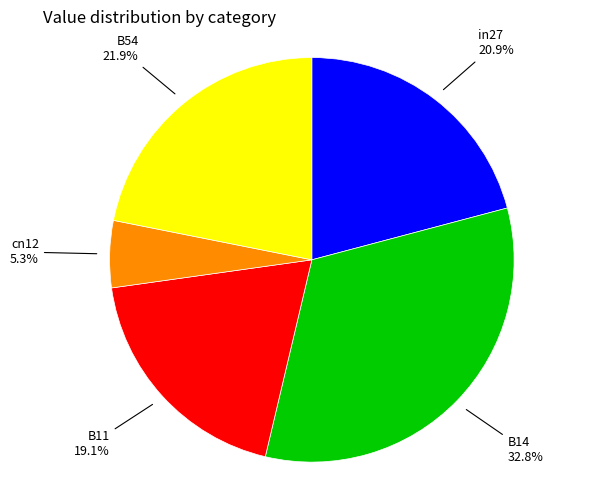

To the nearest percent, what is the average slice percentage?

20%